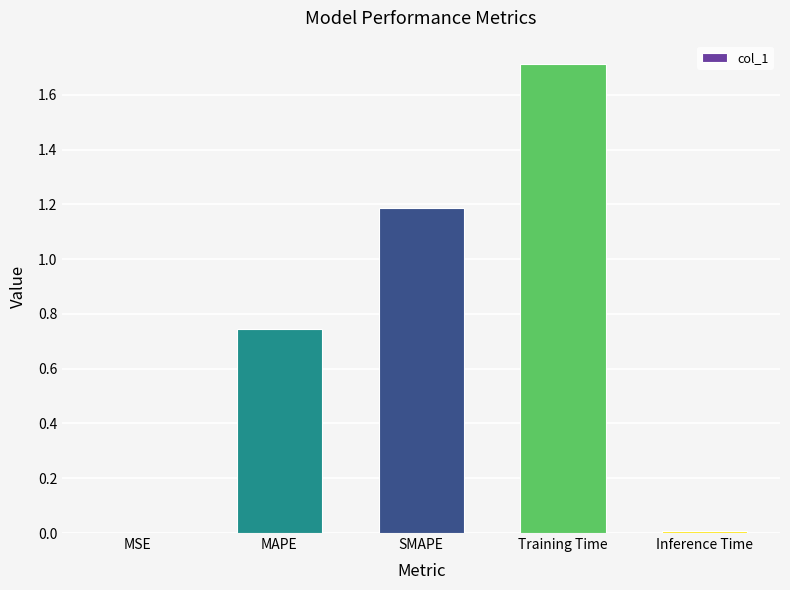

How many distinct data groups are displayed?

1